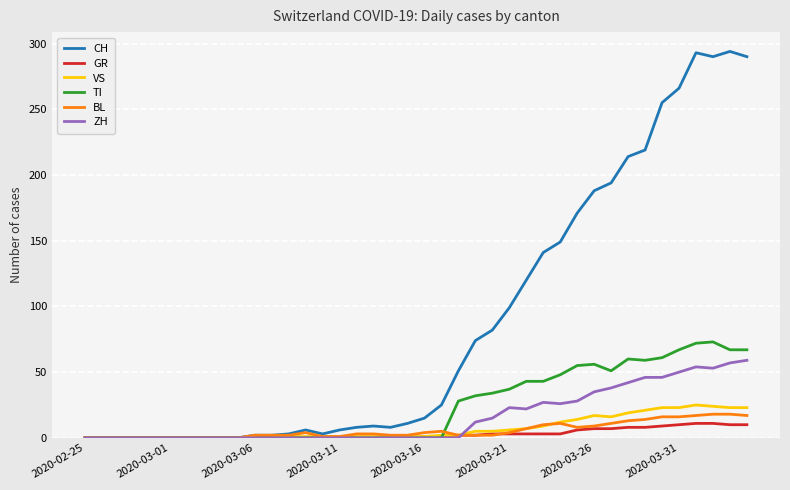

What is the maximum value for GR?

11